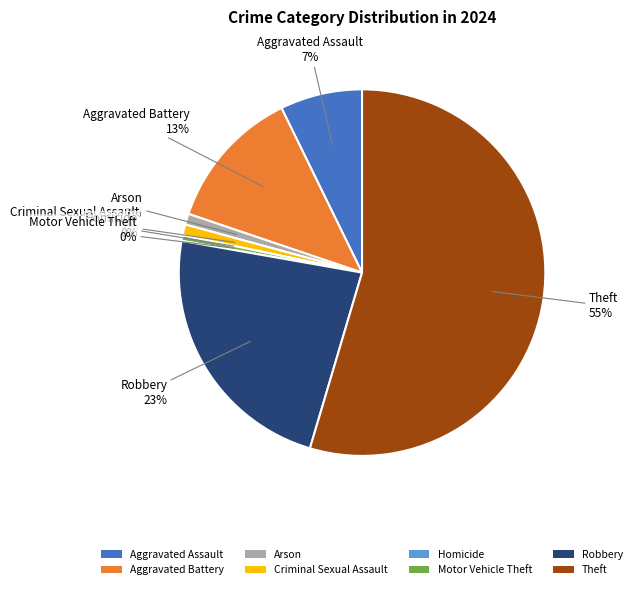

To the nearest percent, what is the average slice percentage?

12%